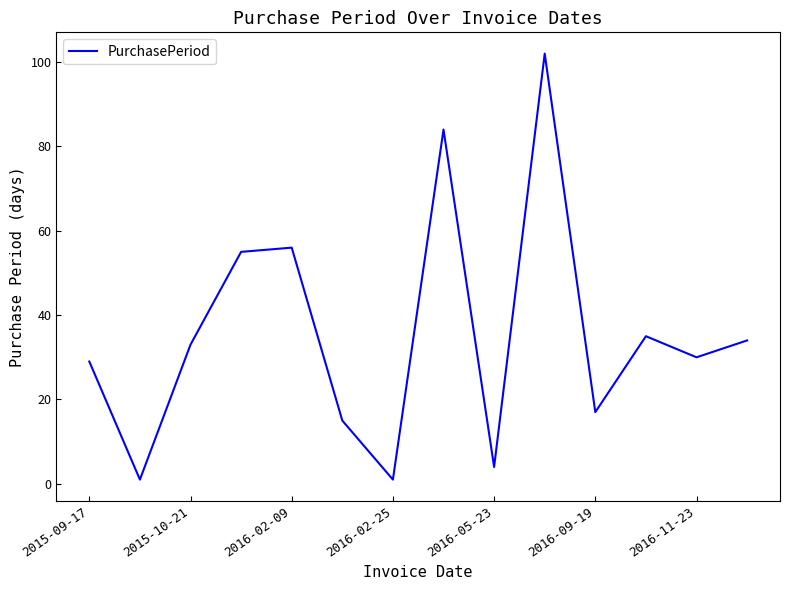

What is the difference between the maximum and minimum values?

101